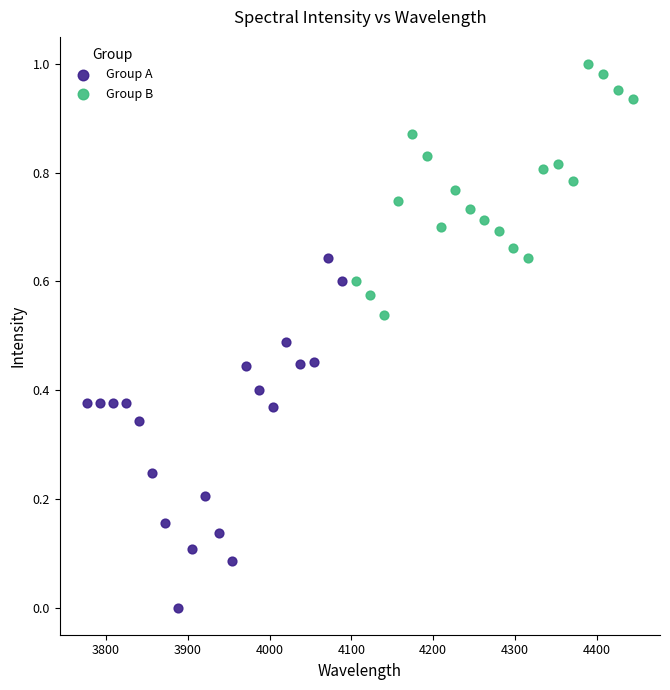

Which series reaches the minimum Y coordinate?

Group A